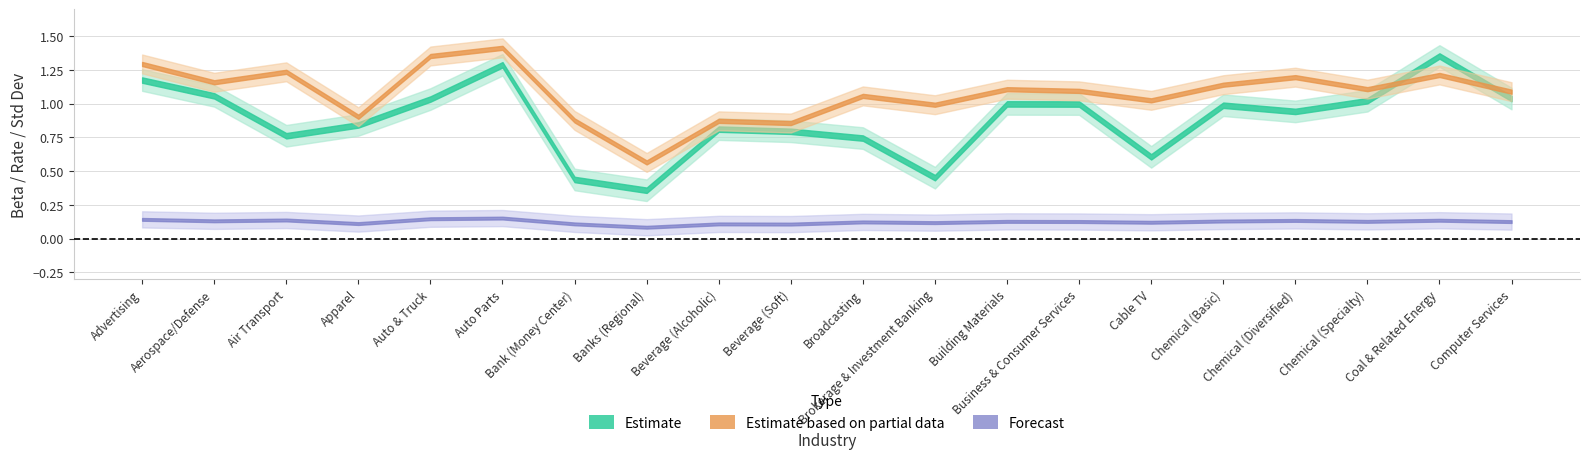

What position from the right is Brokerage & Investment Banking?

9